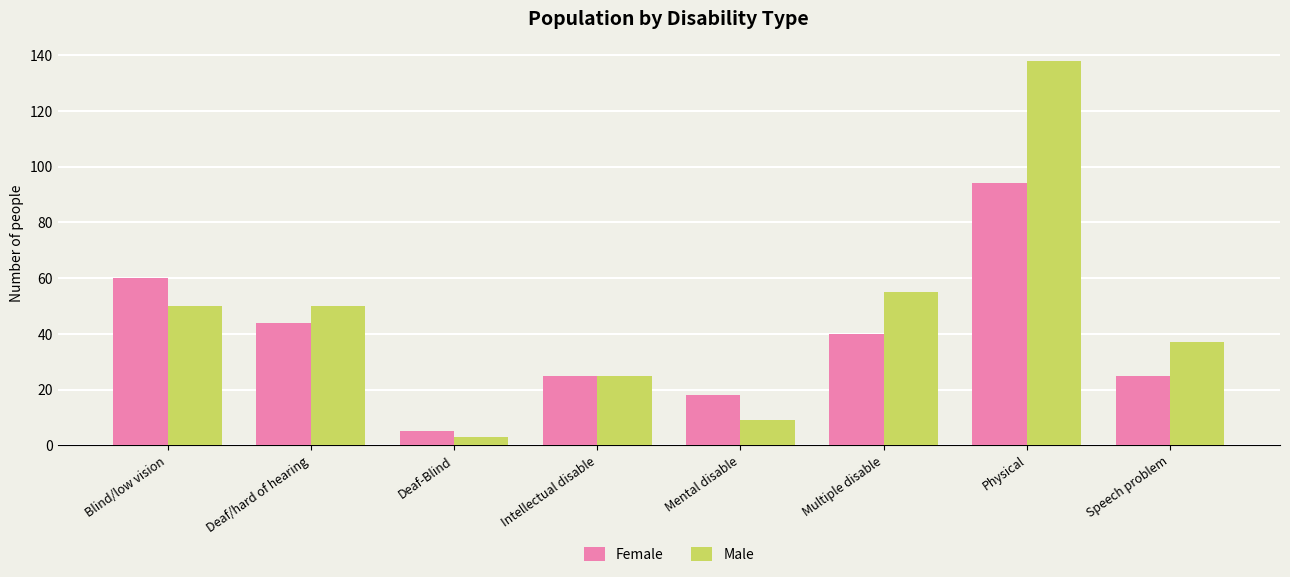

How many data points in Male are less than 50?

4